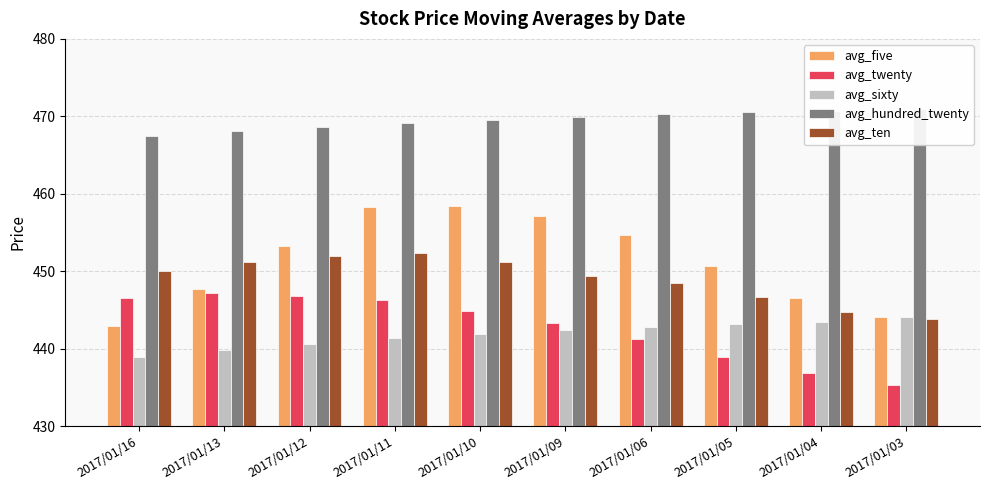

Rank the series by their maximum value, from lowest to highest.

avg_sixty, avg_twenty, avg_ten, avg_five, avg_hundred_twenty